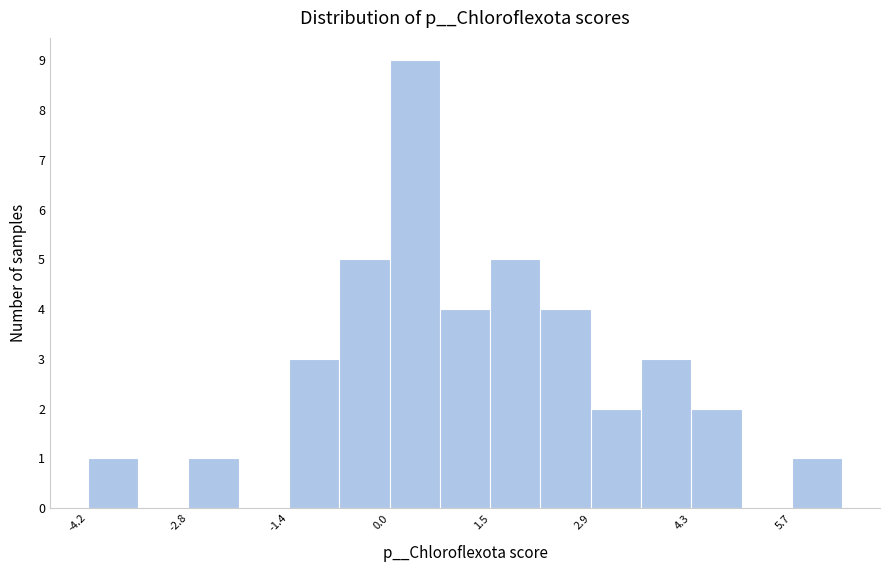

Read against the x-axis, roughly where is the centre of the tallest bar?

0.4